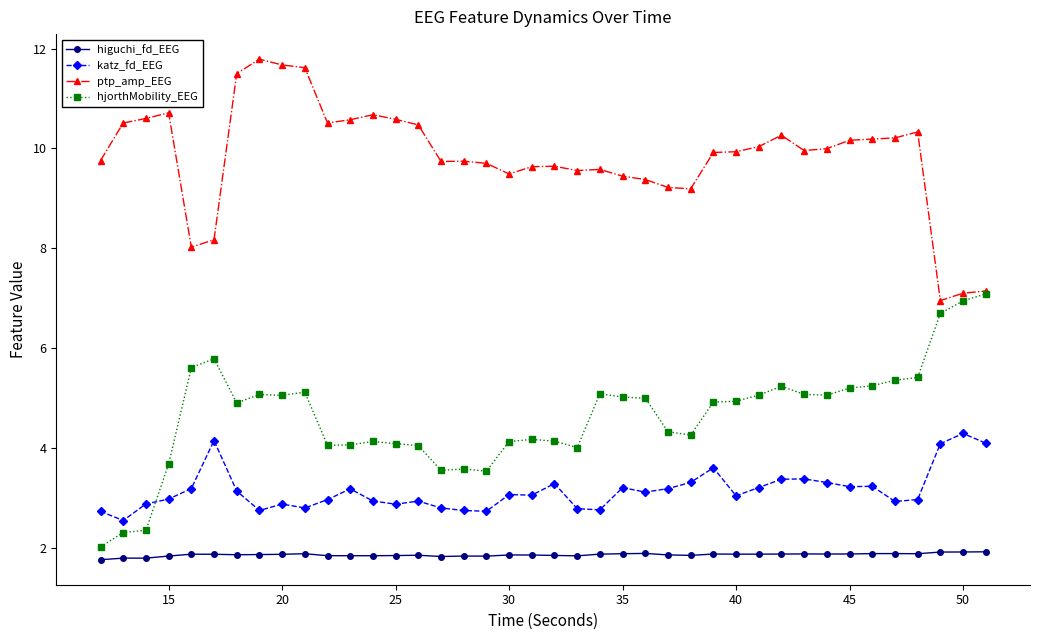

What is the greatest value displayed?

11.8